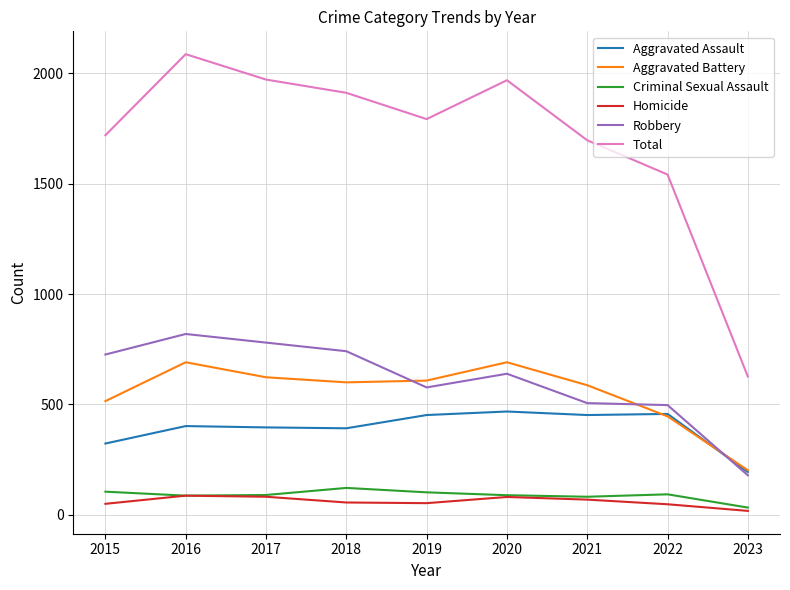

What is the sum of all Aggravated Battery values?

4963